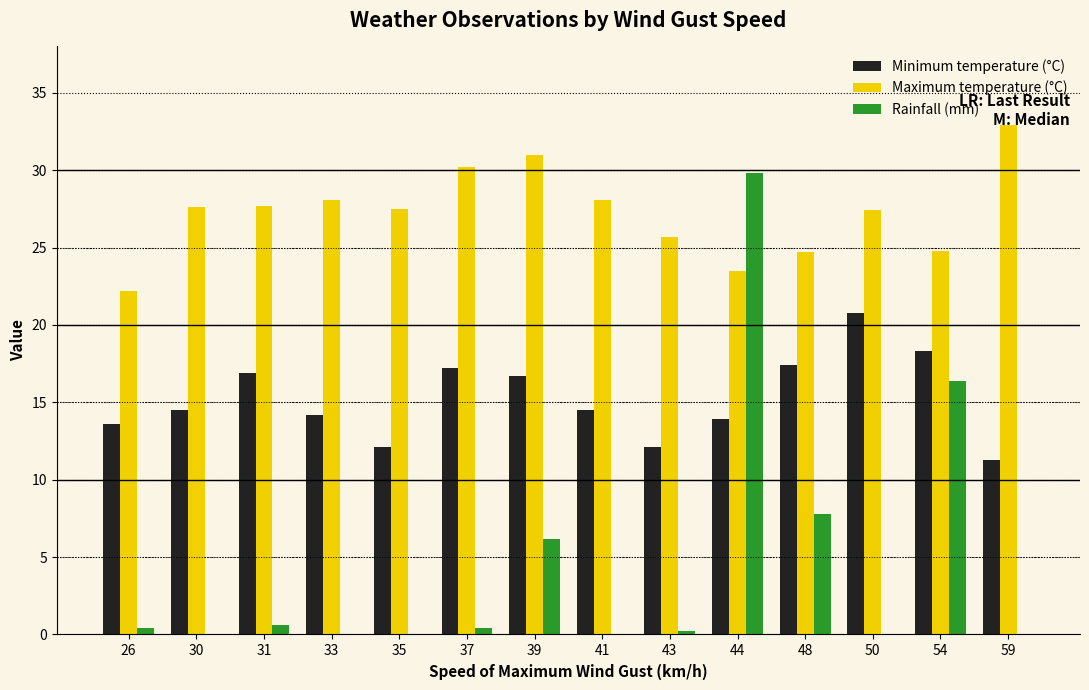

How many categories are shown in the chart?

14